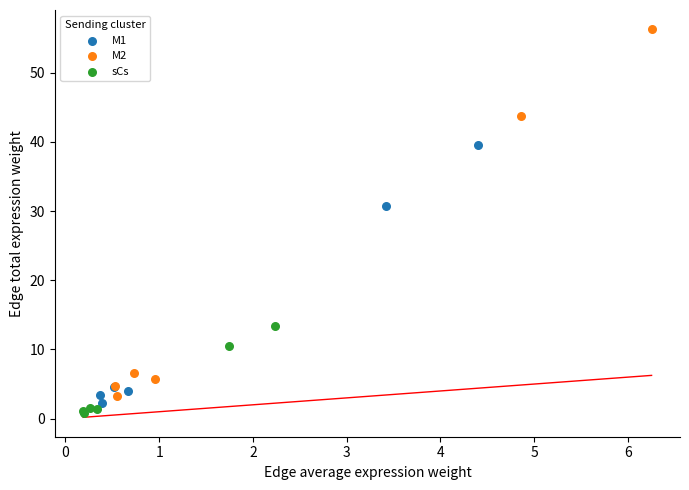

Which series contains the highest Y value?

M2